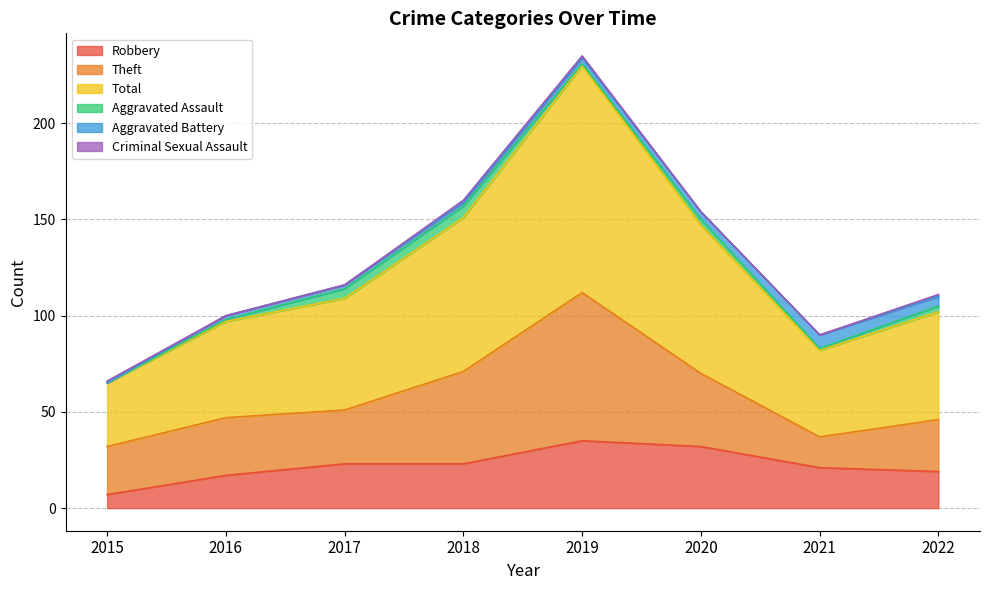

Reading left to right, list all the values displayed in this chart.

Robbery: 2015=7	2016=17	2017=23	2018=23	2019=35	2020=32	2021=21	2022=19
Theft: 2015=25	2016=30	2017=28	2018=48	2019=77	2020=38	2021=16	2022=27
Total: 2015=33	2016=50	2017=58	2018=80	2019=118	2020=77	2021=45	2022=56
Aggravated Assault: 2015=0	2016=1	2017=5	2018=6	2019=1	2020=3	2021=1	2022=3
Aggravated Battery: 2015=0	2016=2	2017=2	2018=2	2019=3	2020=4	2021=7	2022=5
Criminal Sexual Assault: 2015=1	2016=0	2017=0	2018=1	2019=1	2020=0	2021=0	2022=1